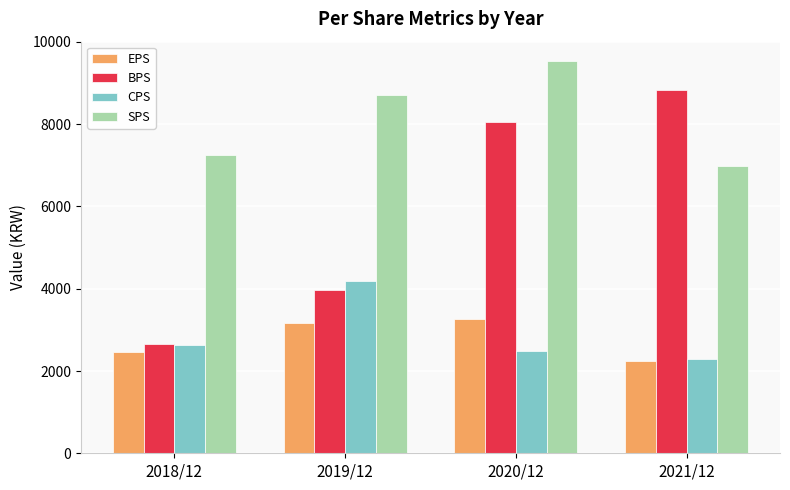

The CPS series shows 2632 at 2018/12. True or false?

True